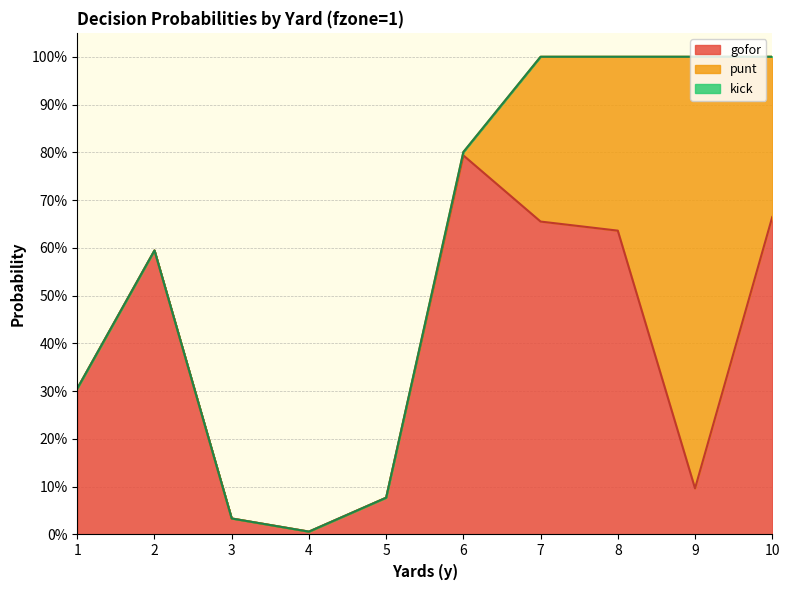

Is it true that kick equals 0.0 at 10?

True